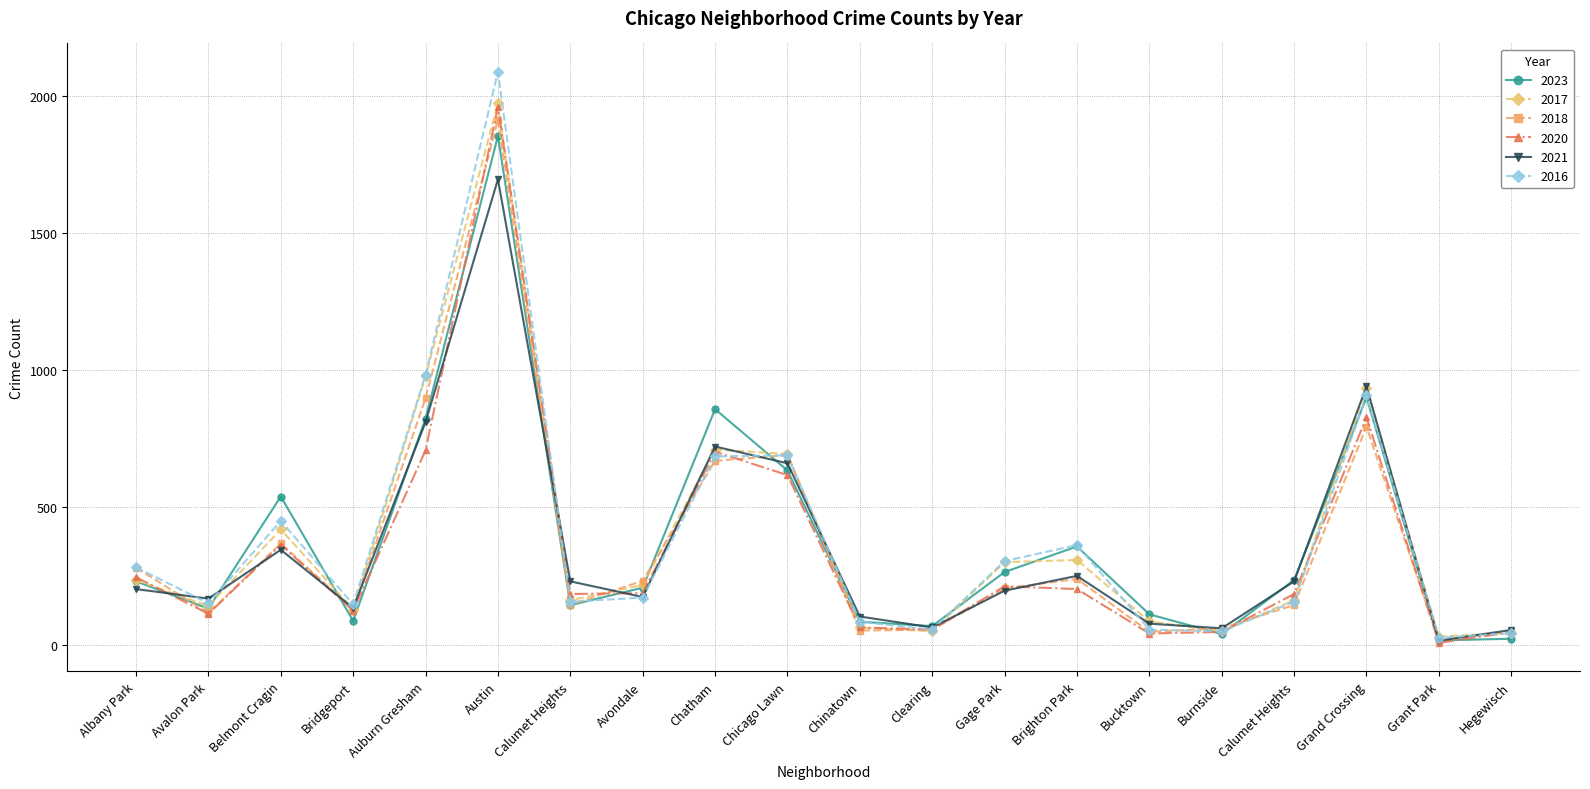

Read the 2021 value at Calumet Heights, to the nearest 10.

230